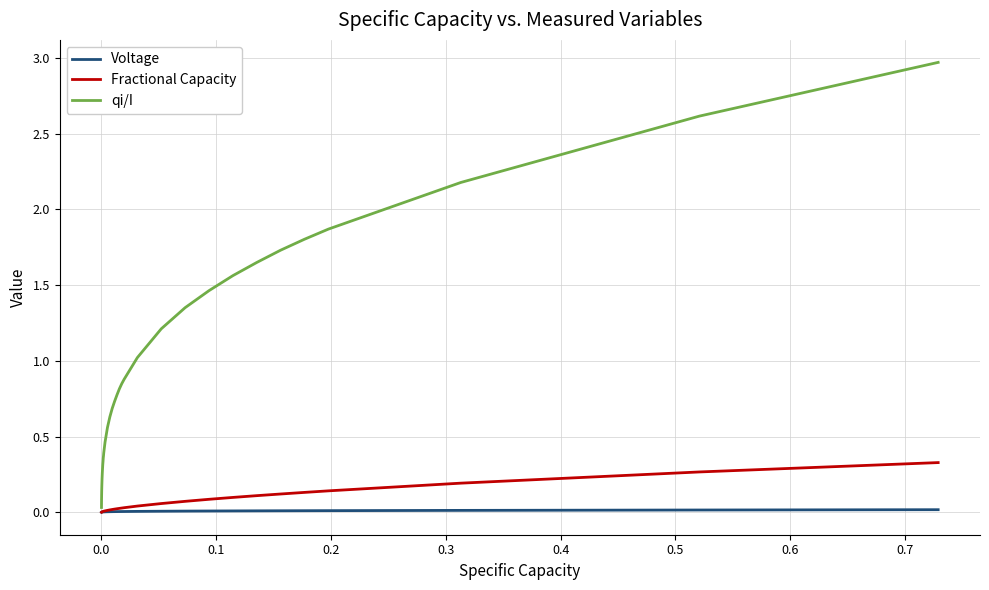

What is the maximum value for qi/I?

3.0